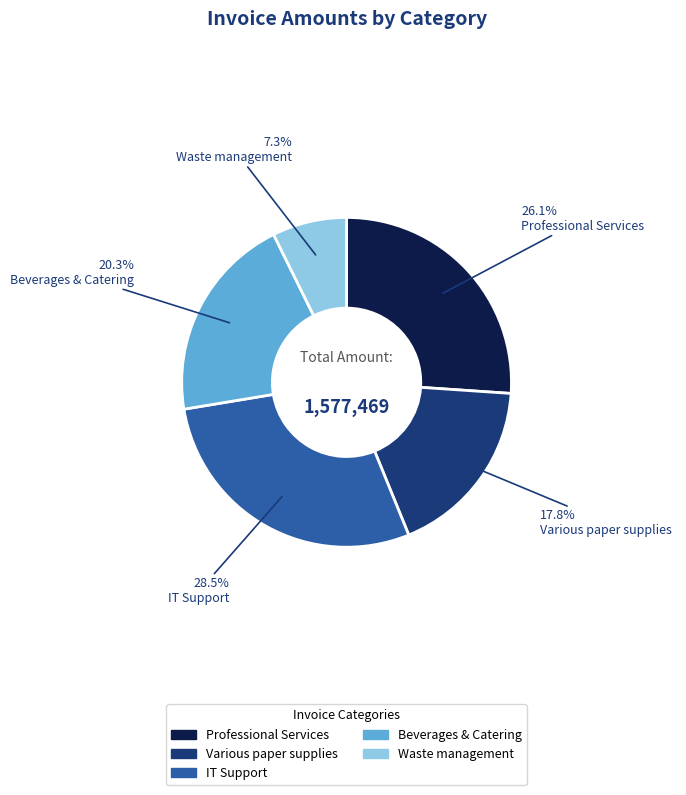

How many segments does this pie chart have?

5